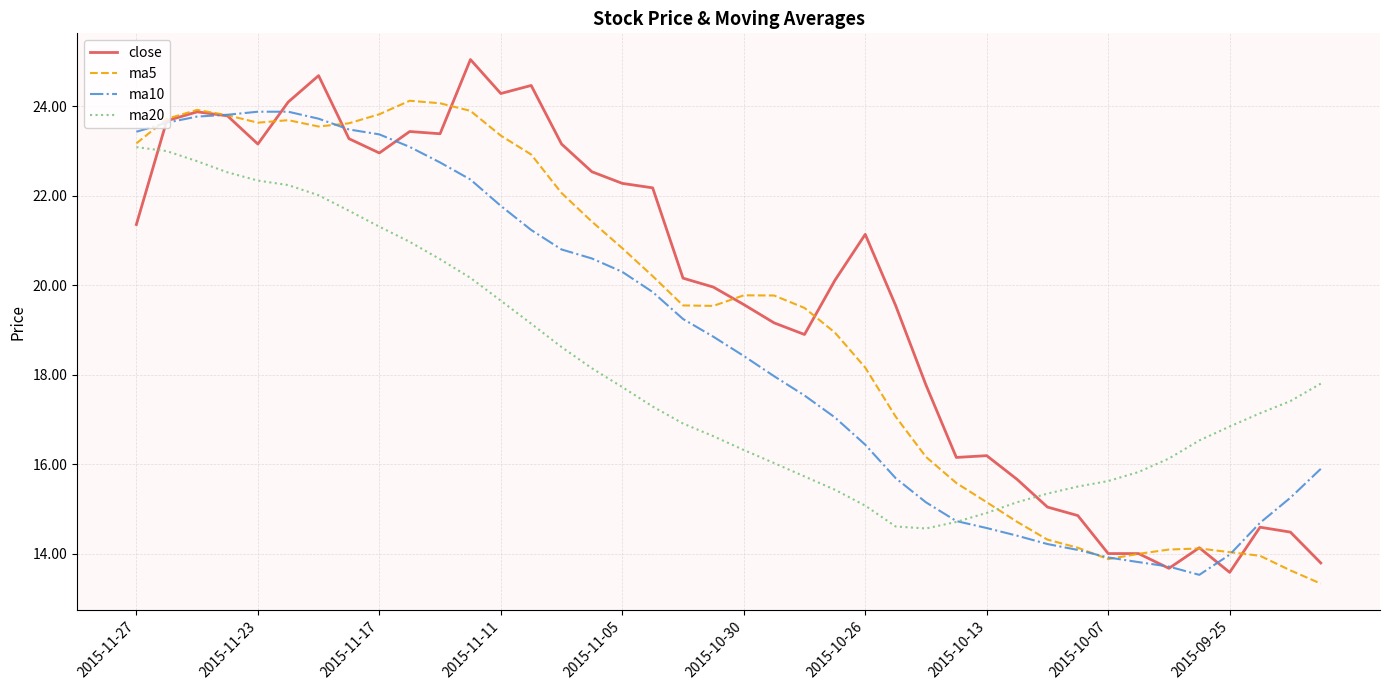

Which series has the widest spread of values?

close